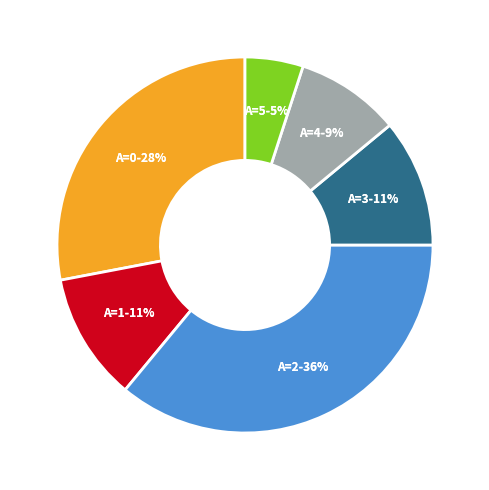

What percentage is NOT represented by A=1?

89.0%